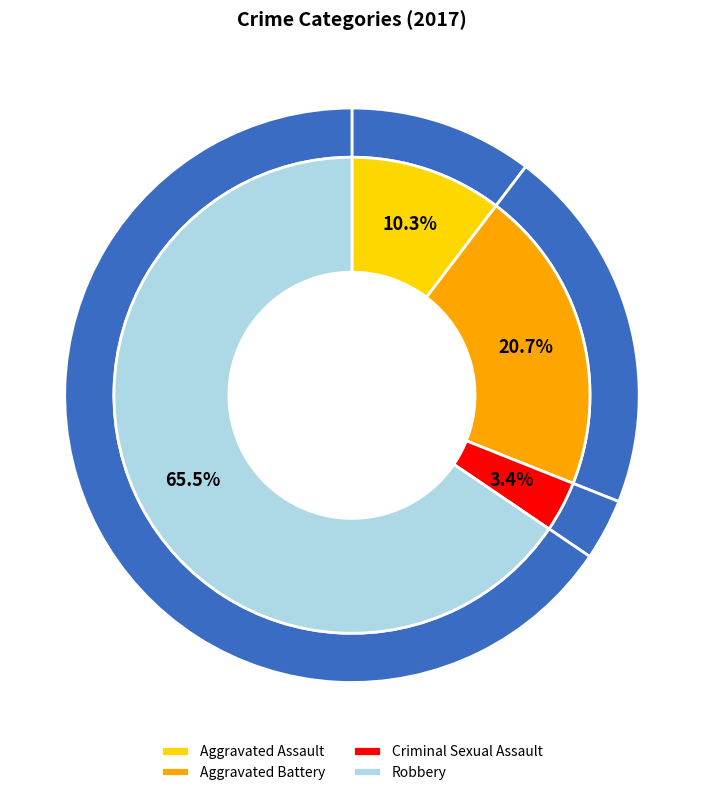

The Aggravated Battery slice represents 21% of the pie. True or false?

True